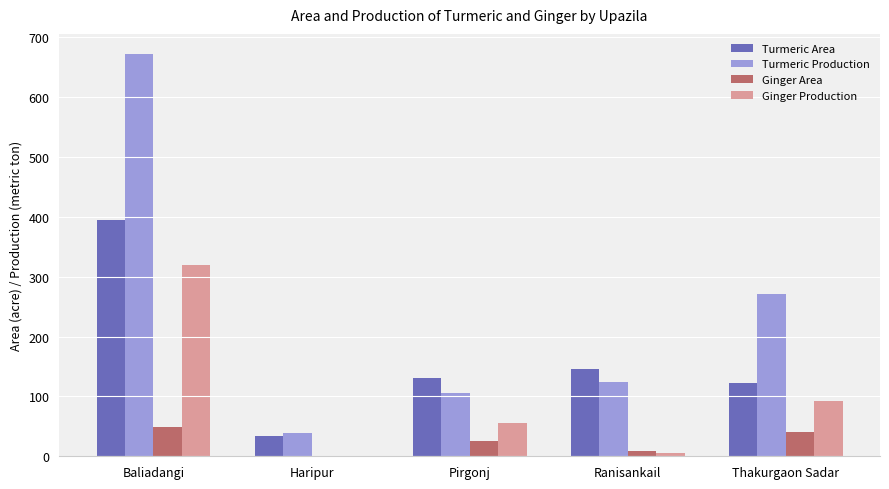

What is the maximum value for Ginger Production?

320.0